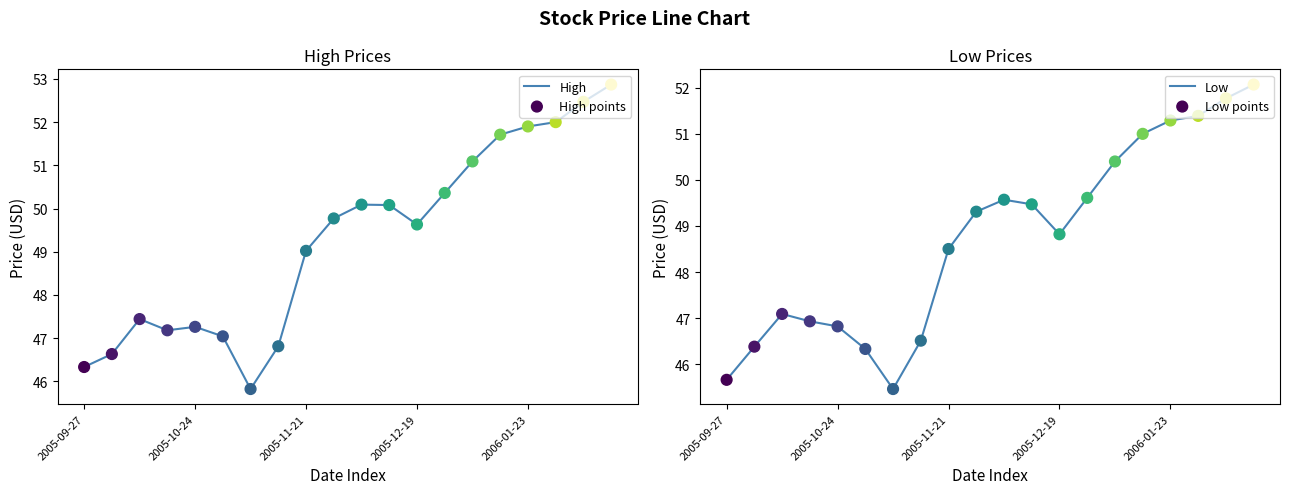

Which series reaches the minimum Y coordinate?

Low